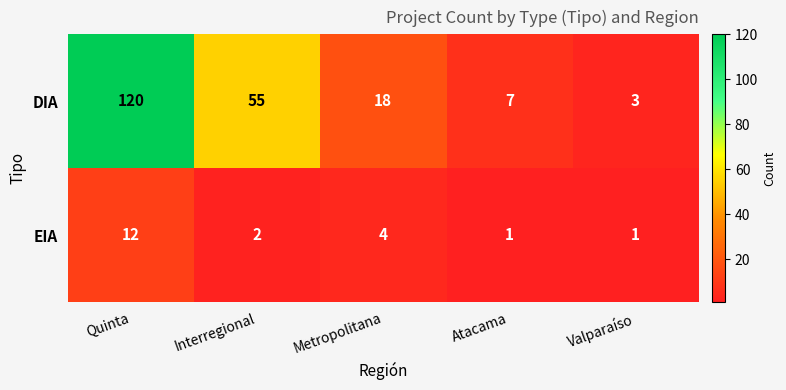

At how many categories does at least one series exceed 20?

2